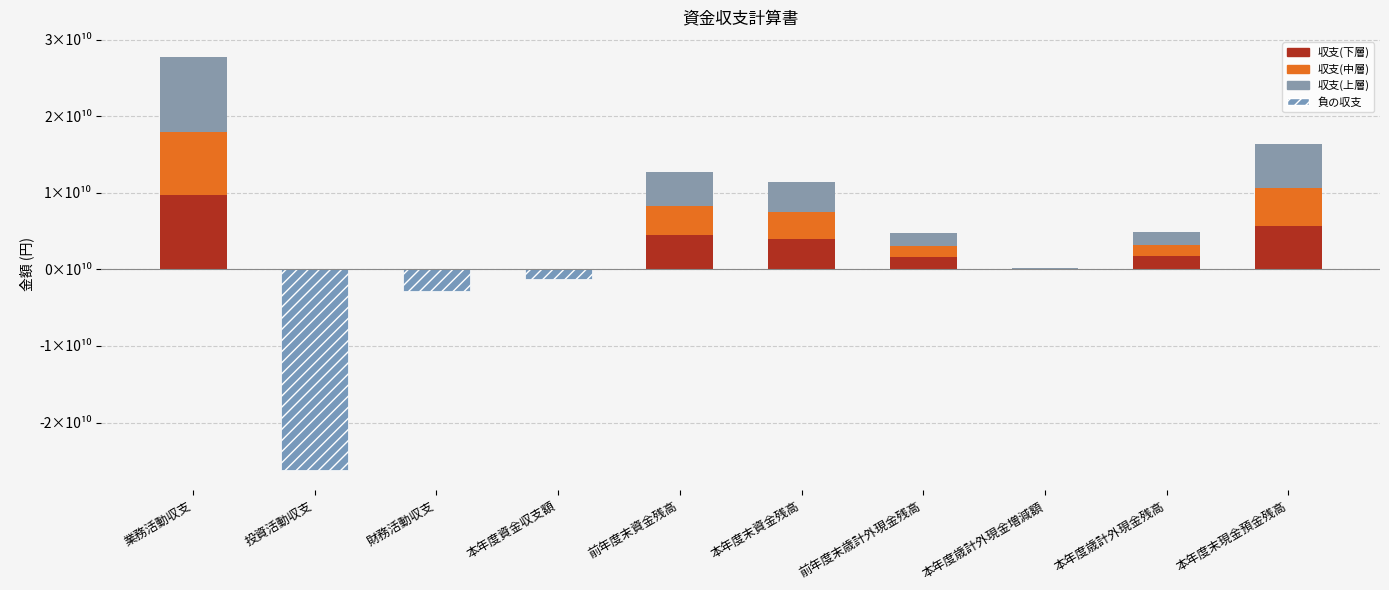

How many positive values does the 収支(中層) series have?

7